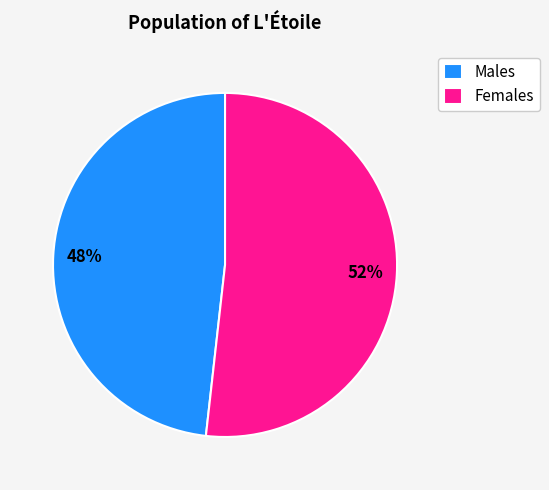

To the nearest percent, what percentage of the pie is Females?

52%